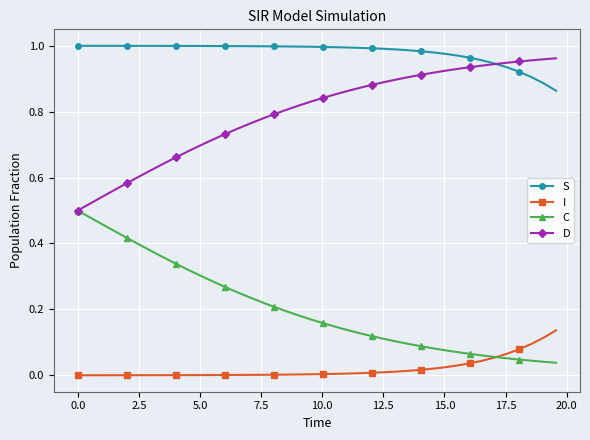

List the series in order of their overall mean, highest first.

S, D, C, I